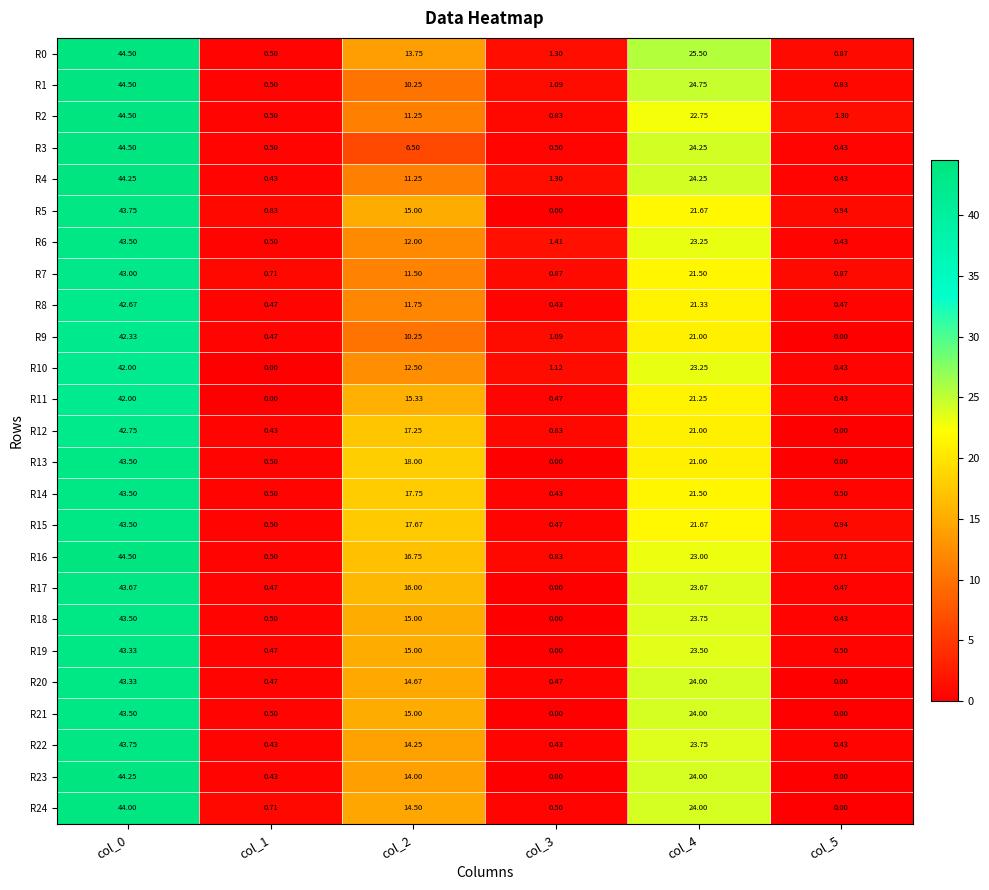

Which series has the largest total across all categories?

R0